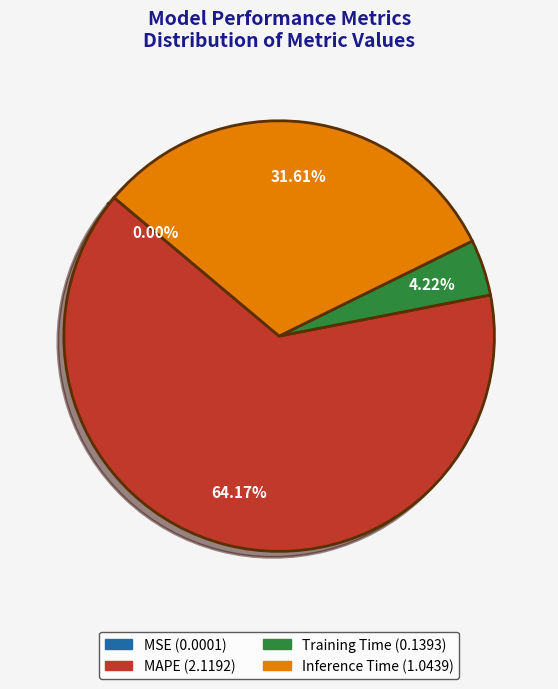

Which slice is the largest?

MAPE